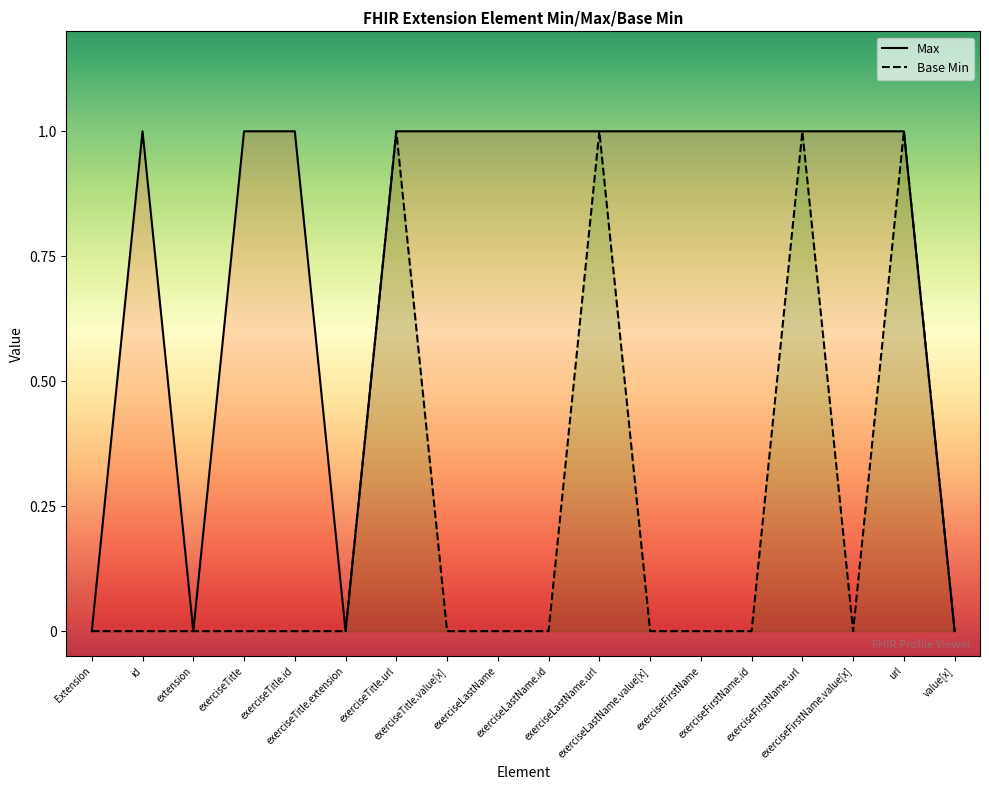

Reading right to left, transcribe all the data shown in this chart.

Max: 0	1	1	1	1	1	1	1	1	1	1	1	0	1	1	0	1	0
Base Min: 0	1	0	1	0	0	0	1	0	0	0	1	0	0	0	0	0	0